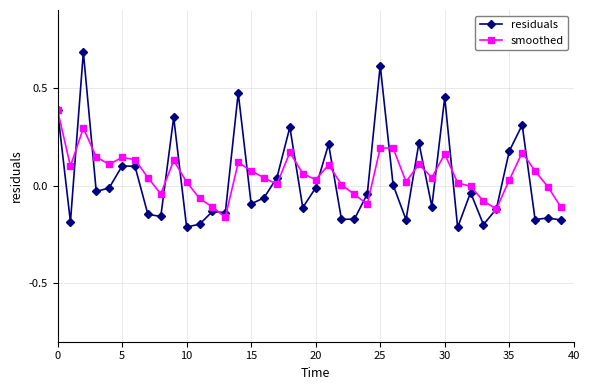

Is this an area chart (filled region under the line)?

No